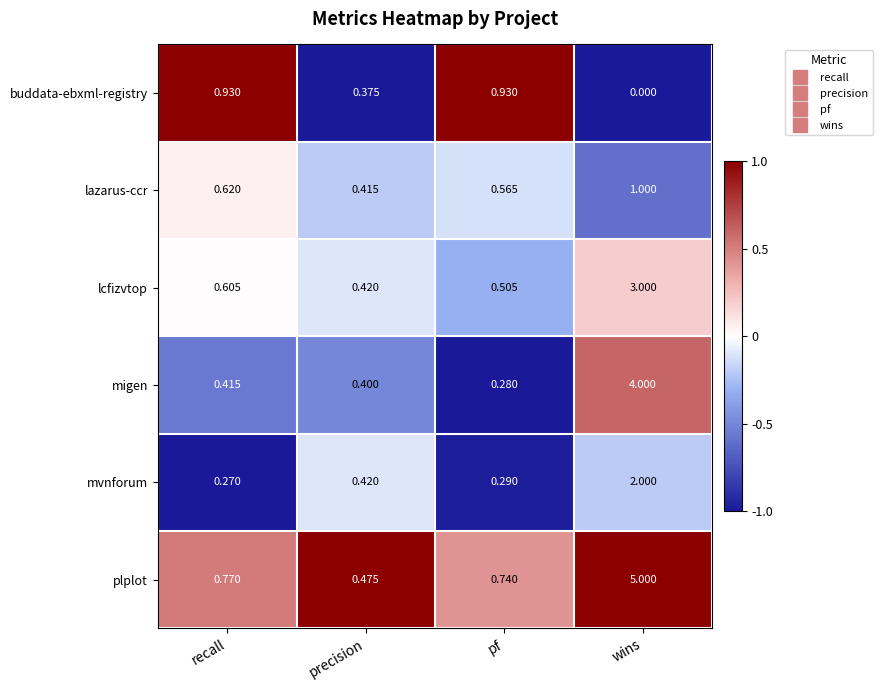

At which category does the chart reach its peak across all series?

wins